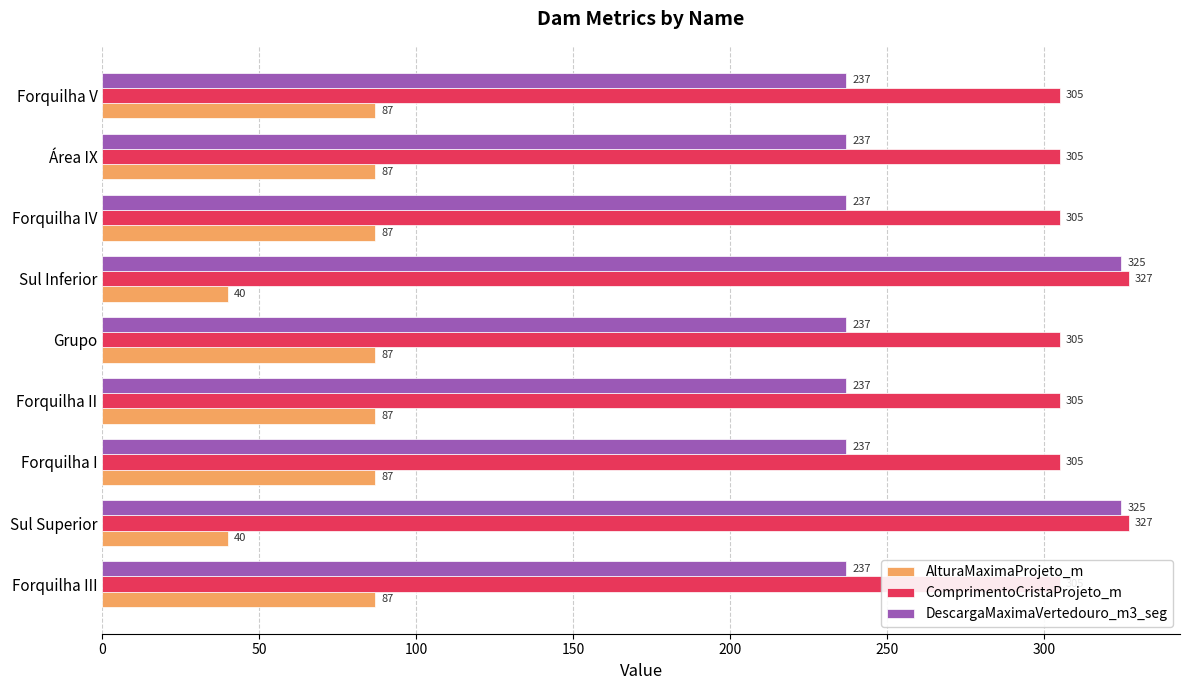

What is the approximate value of ComprimentoCristaProjeto_m at Forquilha V?

305.0